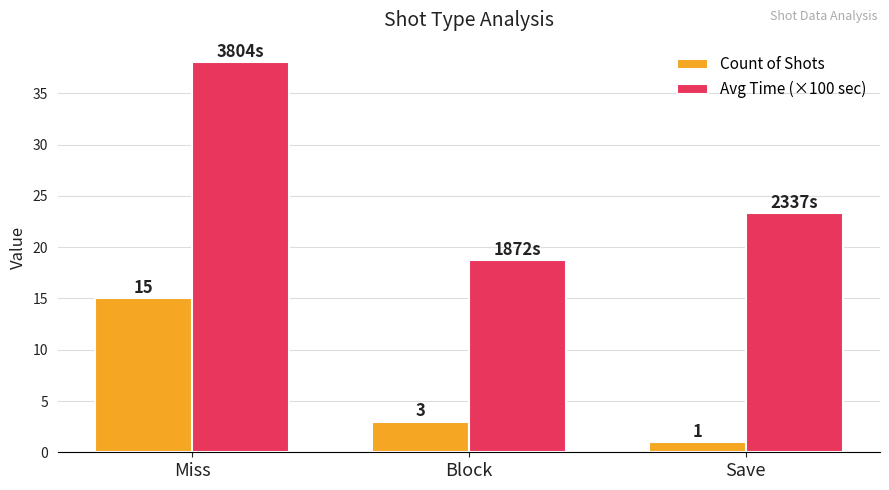

What is the spread (max minus min) of values at Block?

15.7